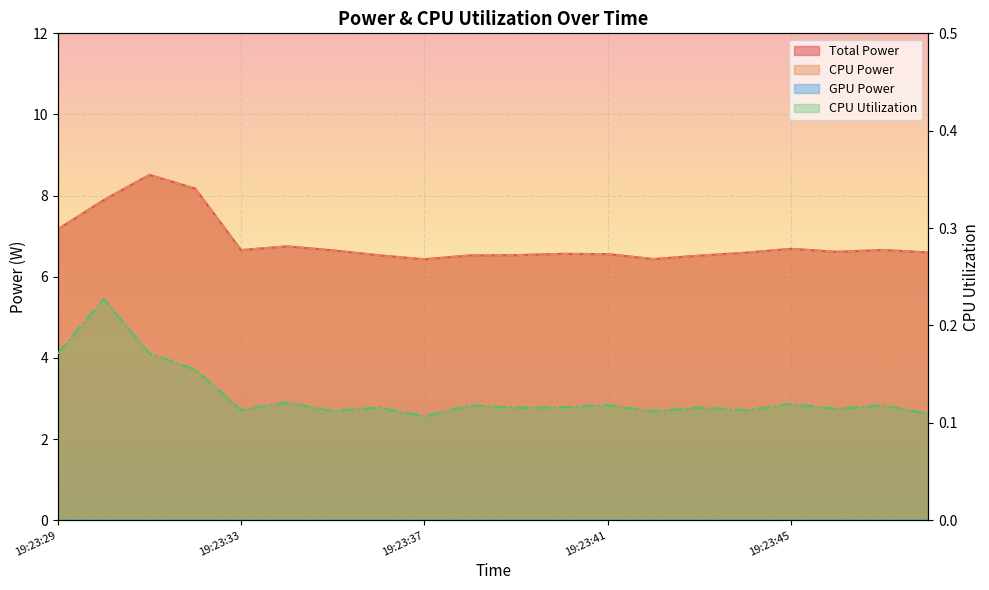

List the labels in order of Total Power value, smallest first.

19:23:37, 19:23:42, 19:23:43, 19:23:38, 19:23:36, 19:23:39, 19:23:41, 19:23:40, 19:23:44, 19:23:48, 19:23:46, 19:23:35, 19:23:33, 19:23:47, 19:23:45, 19:23:34, 19:23:29, 19:23:30, 19:23:32, 19:23:31